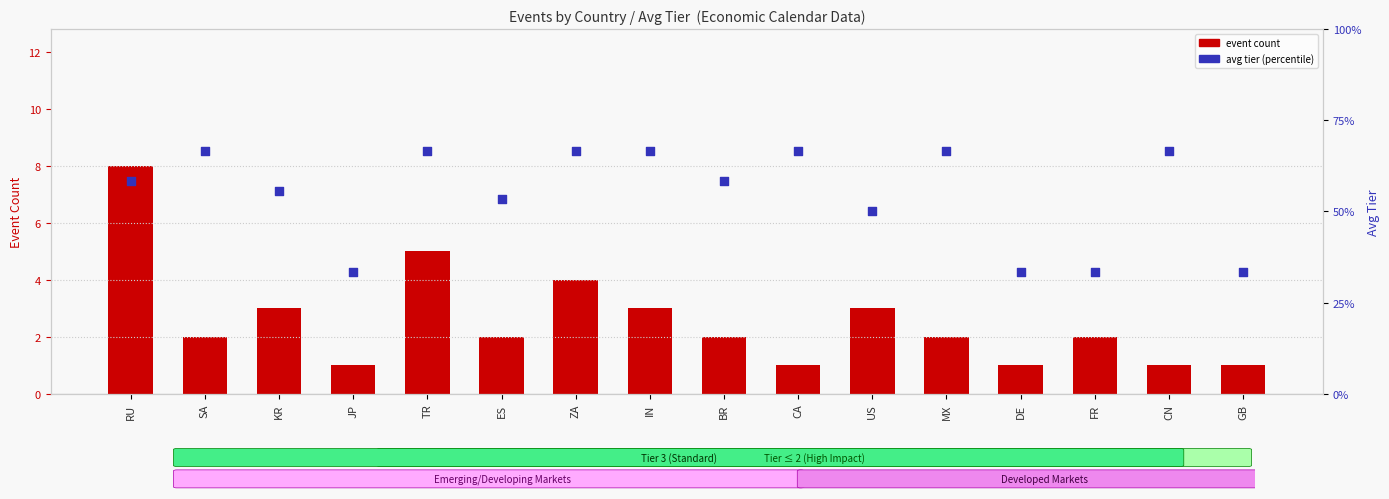

Is the value of avg tier at CN greater than the value of event count at CN?

Yes